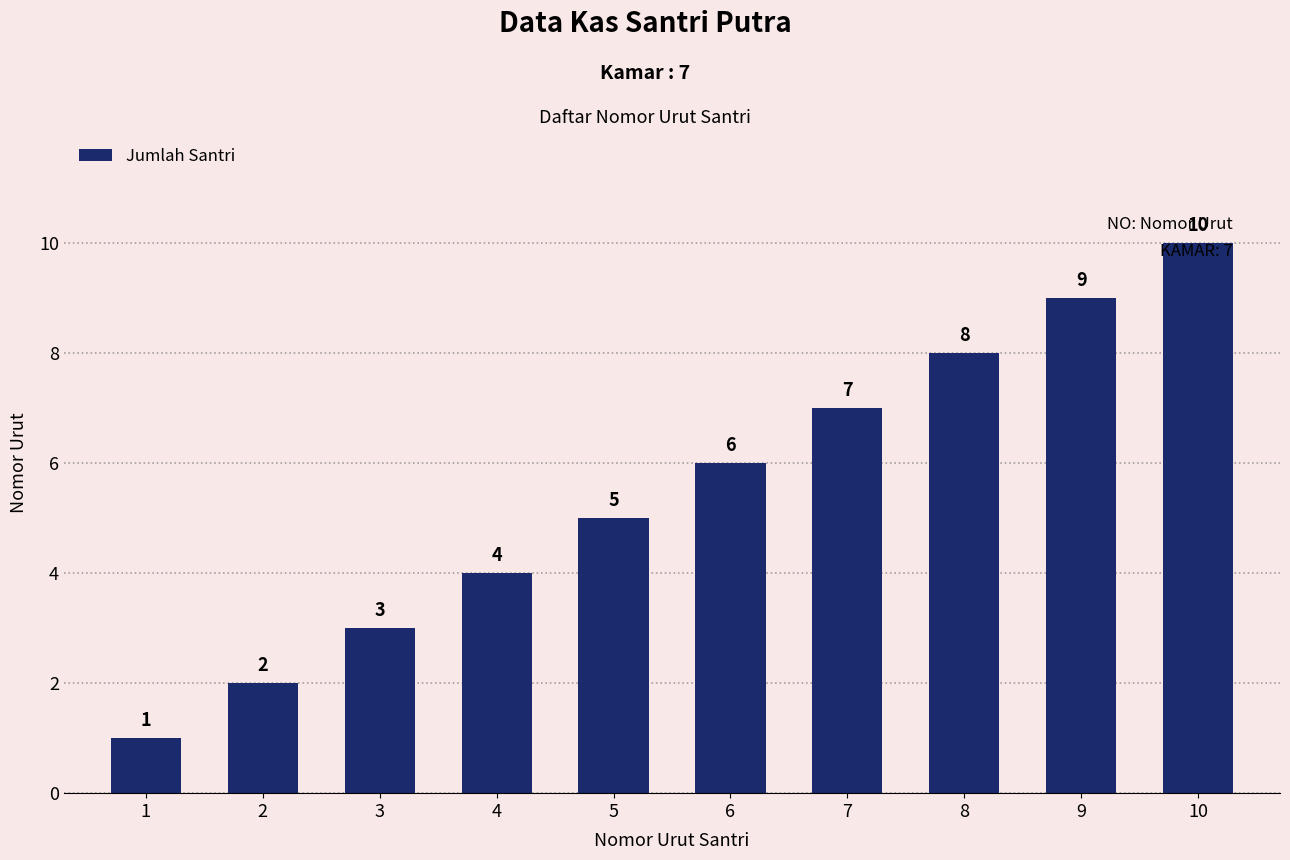

How many values are between 3 and 8?

6